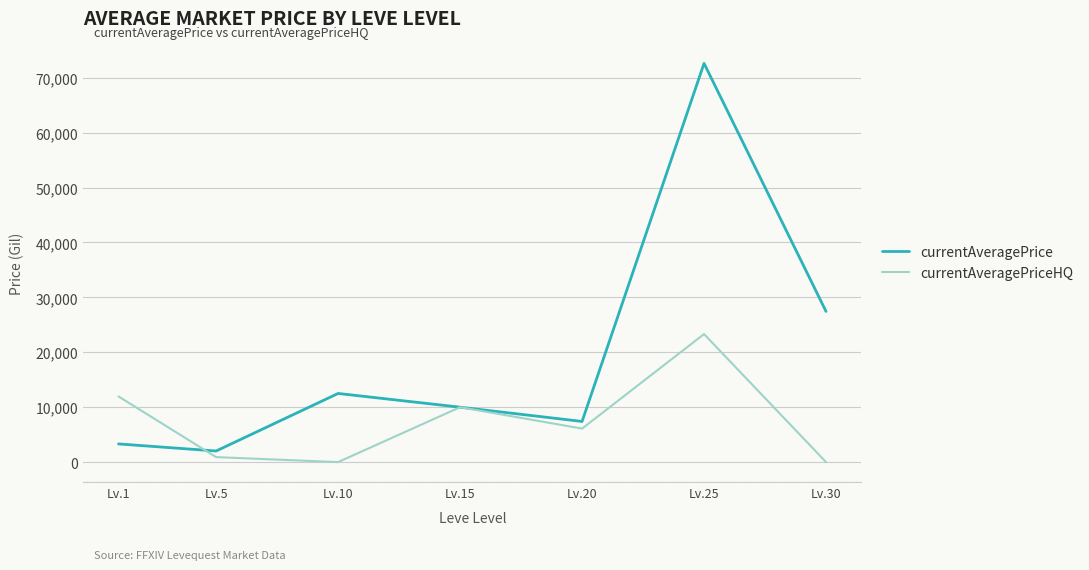

What is the difference between the maximum and minimum values in the currentAveragePrice series?

70598.0